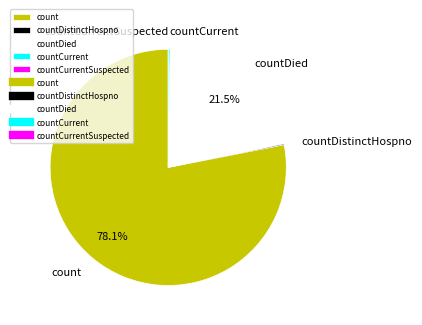

Is there any slice that represents more than half of the pie?

Yes